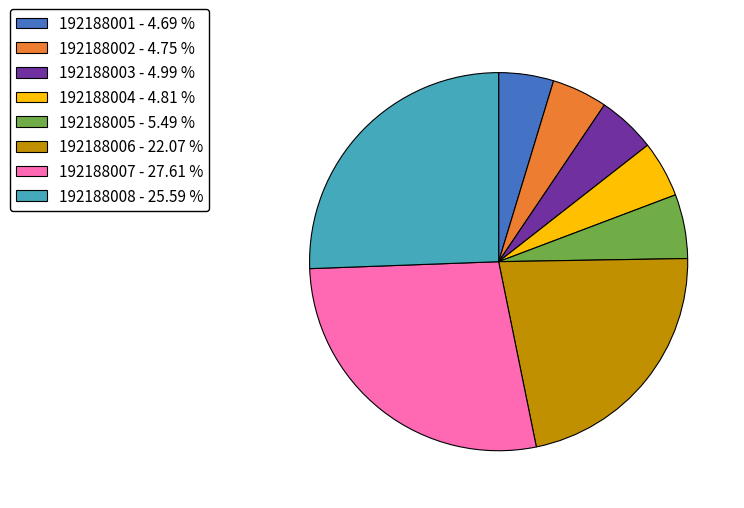

Does any single category account for the majority?

No